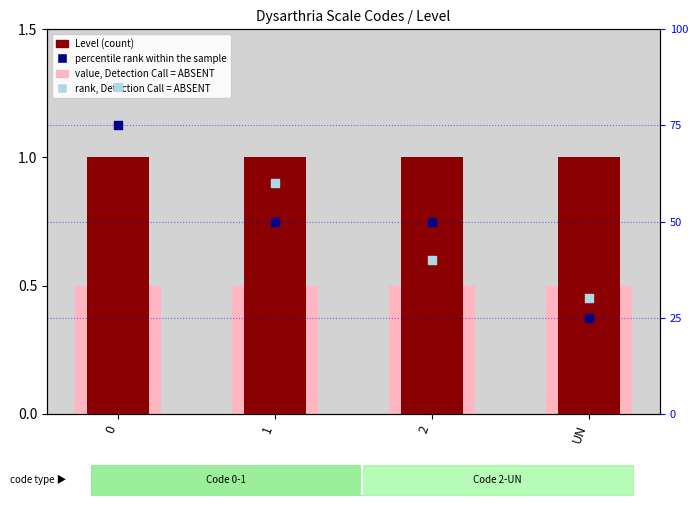

Which series has the largest Y range (max minus min)?

rank, Detection Call = ABSENT